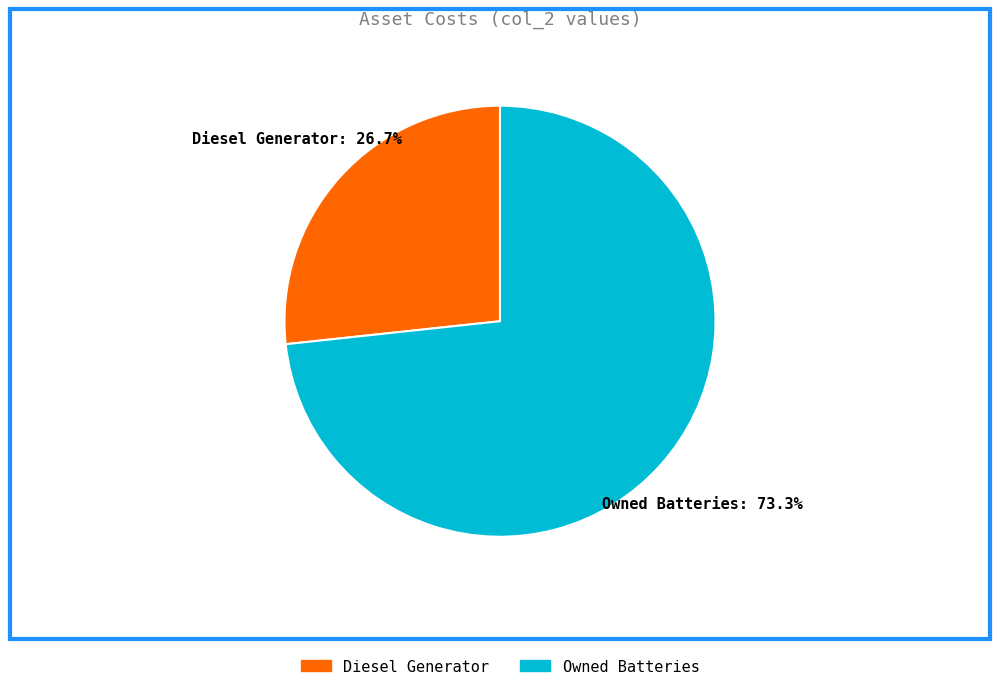

Is there any slice that represents more than half of the pie?

Yes